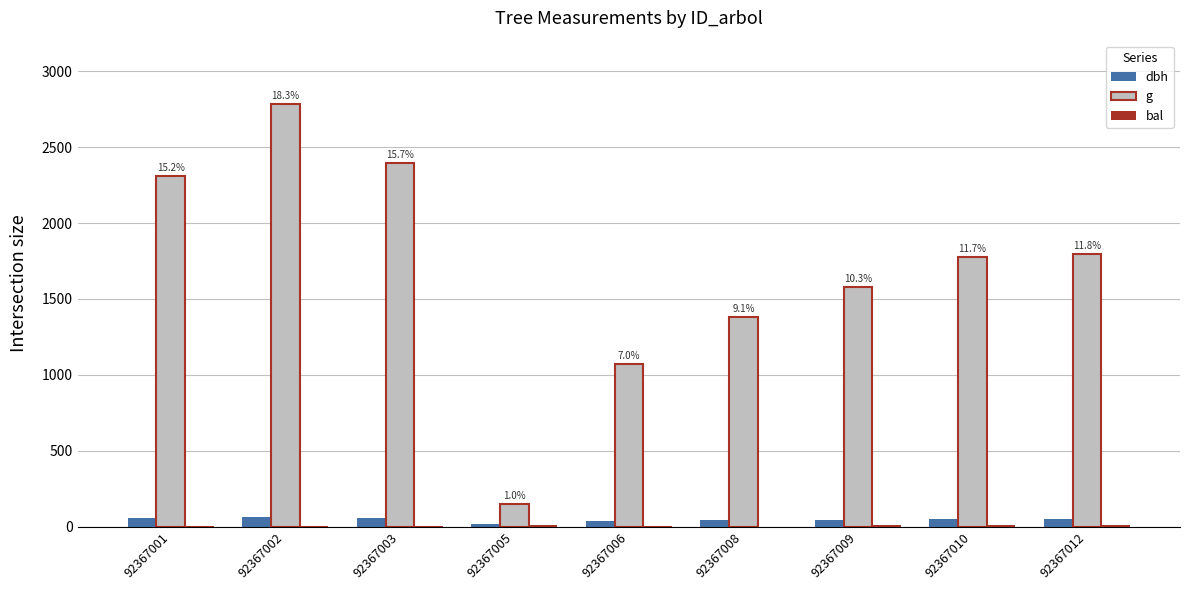

What is the maximum value for g?

2785.2